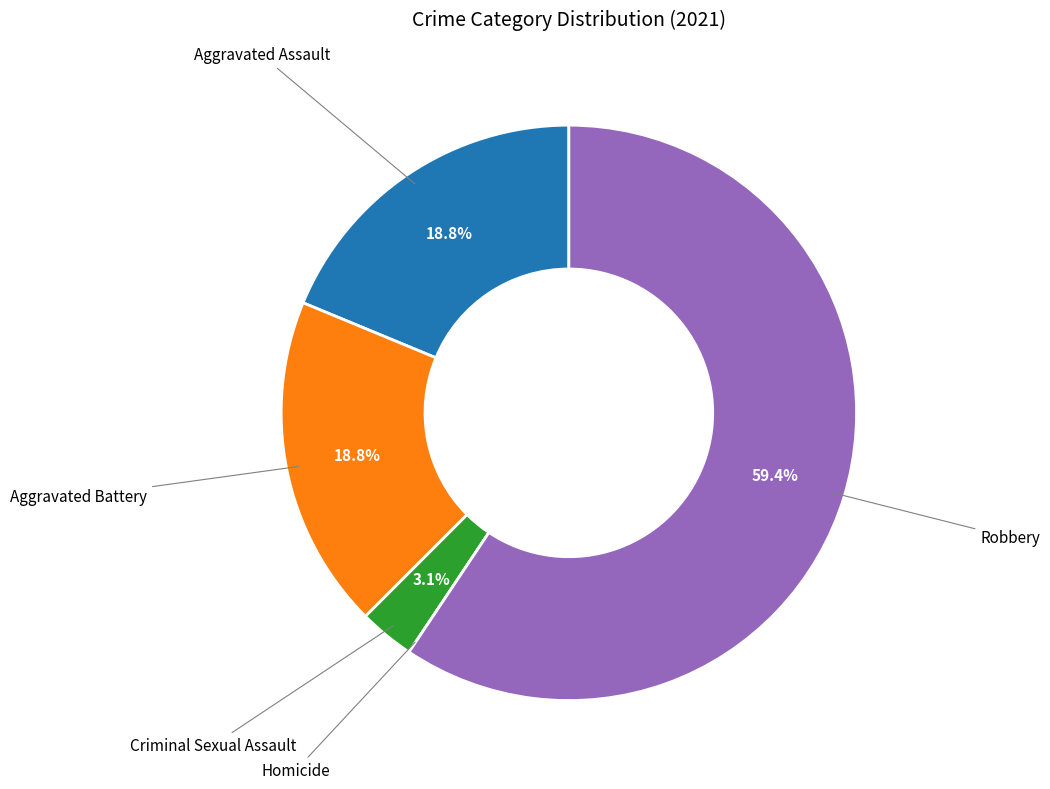

Which has a higher value, Robbery or Aggravated Assault?

Robbery